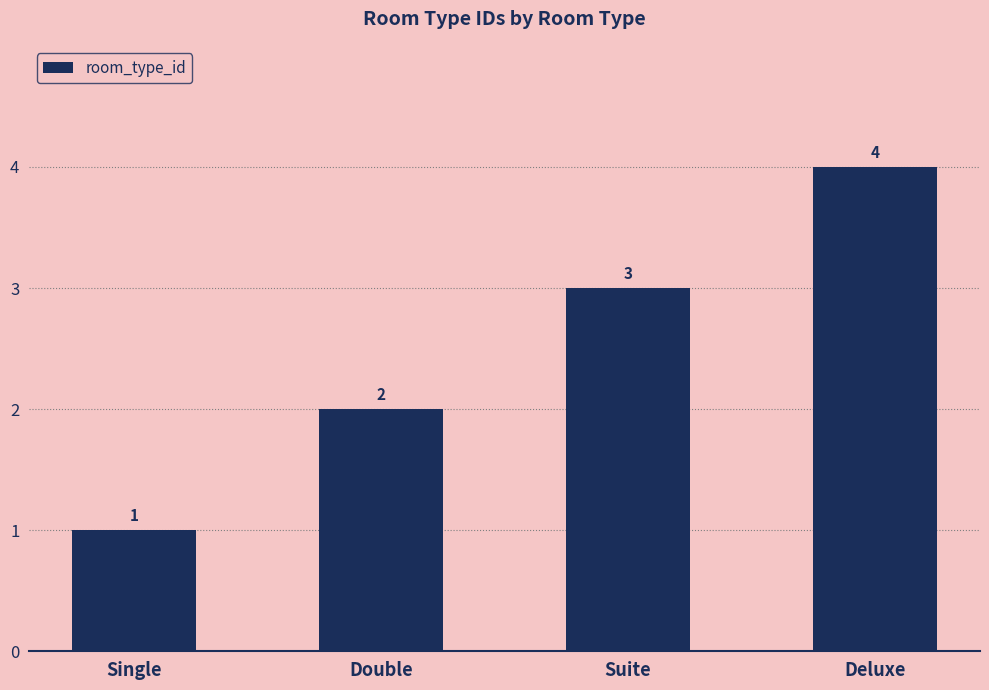

Reading left to right, what are all the values shown in this chart?

1	2	3	4